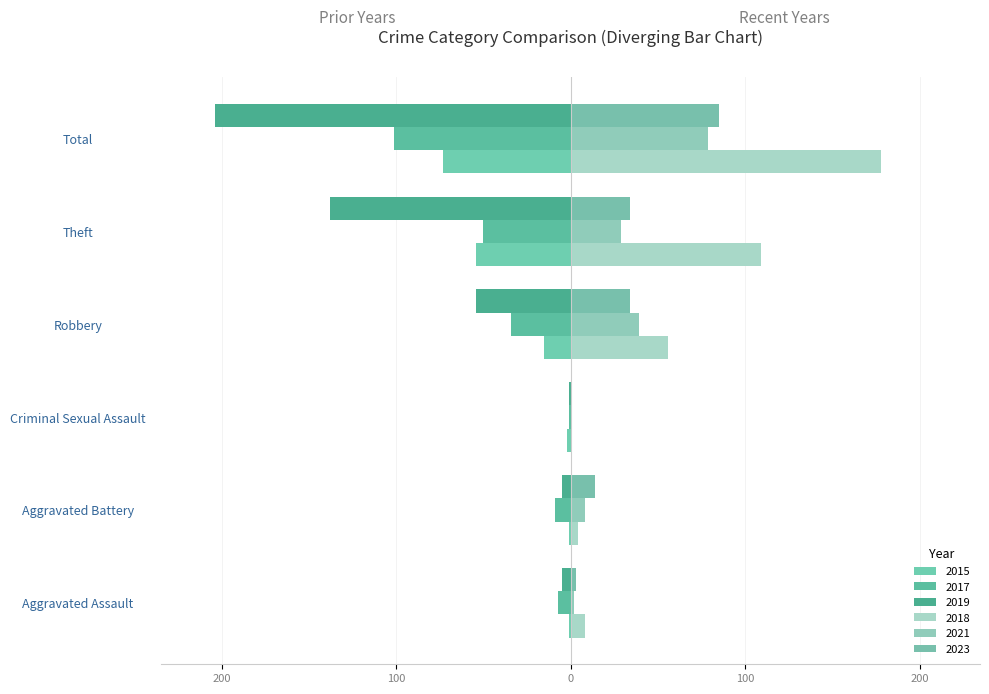

What is the label of the 4th bar from the left?

Robbery